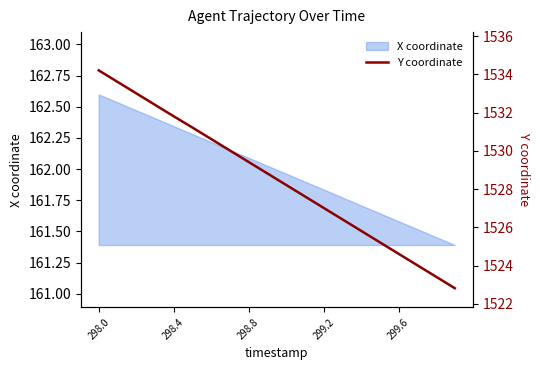

Read the value at 9.

1528.8